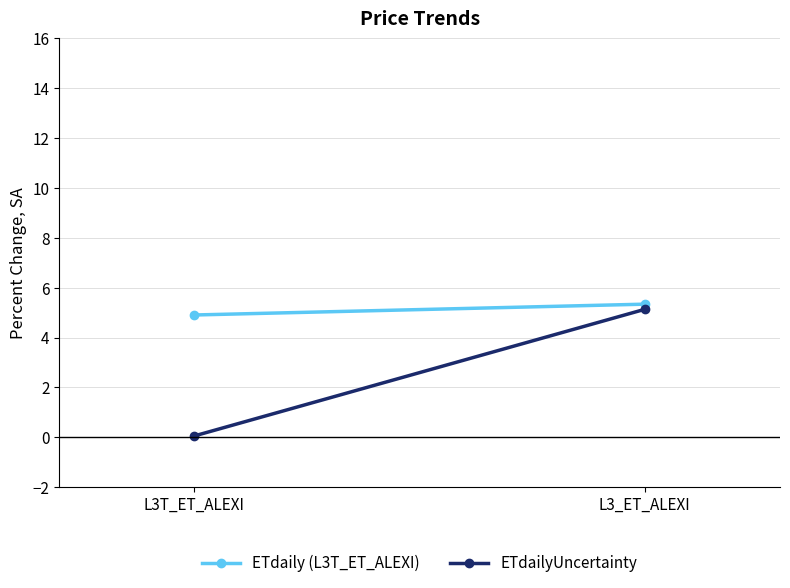

How many lines are shown in the chart?

2